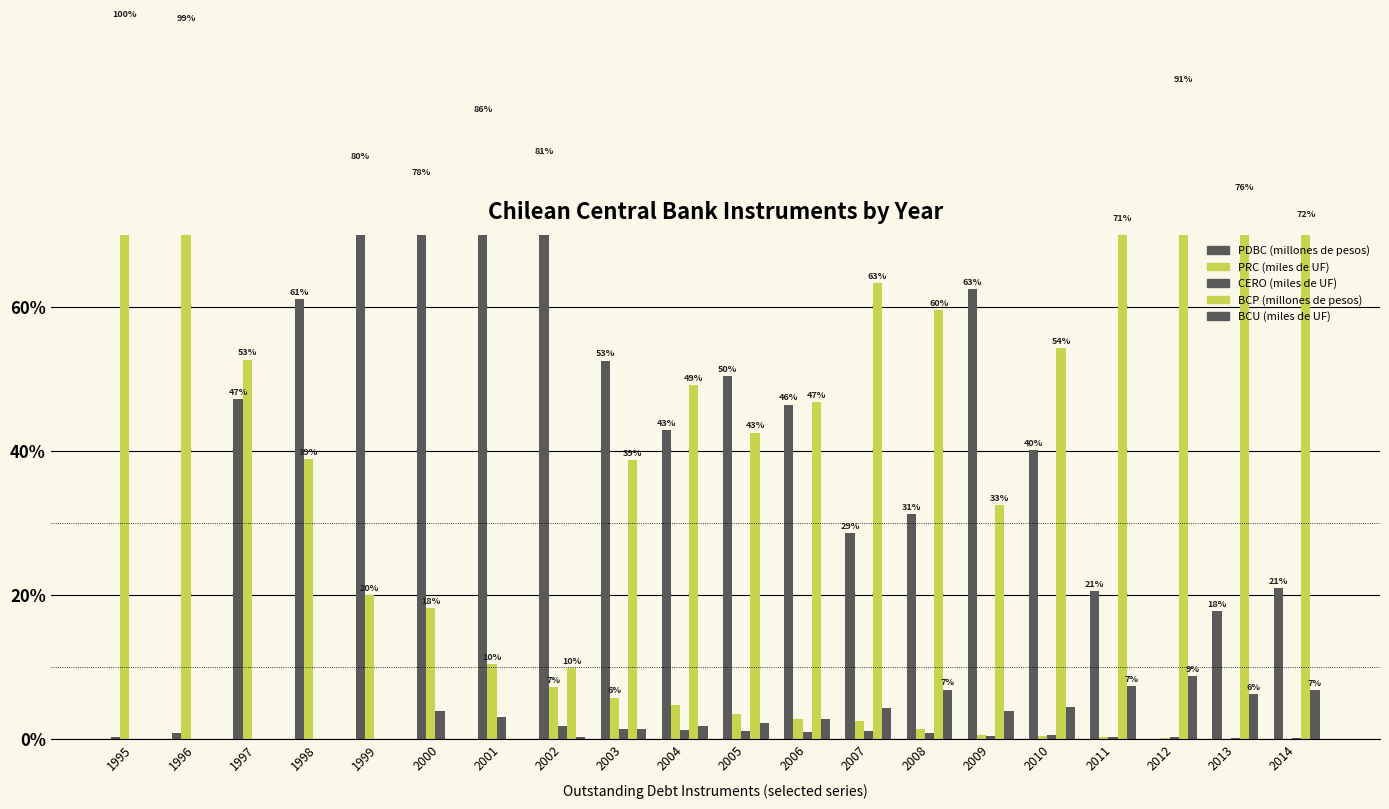

True or false: PDBC (millones de pesos) has a value of 1.3 at 1996.

False